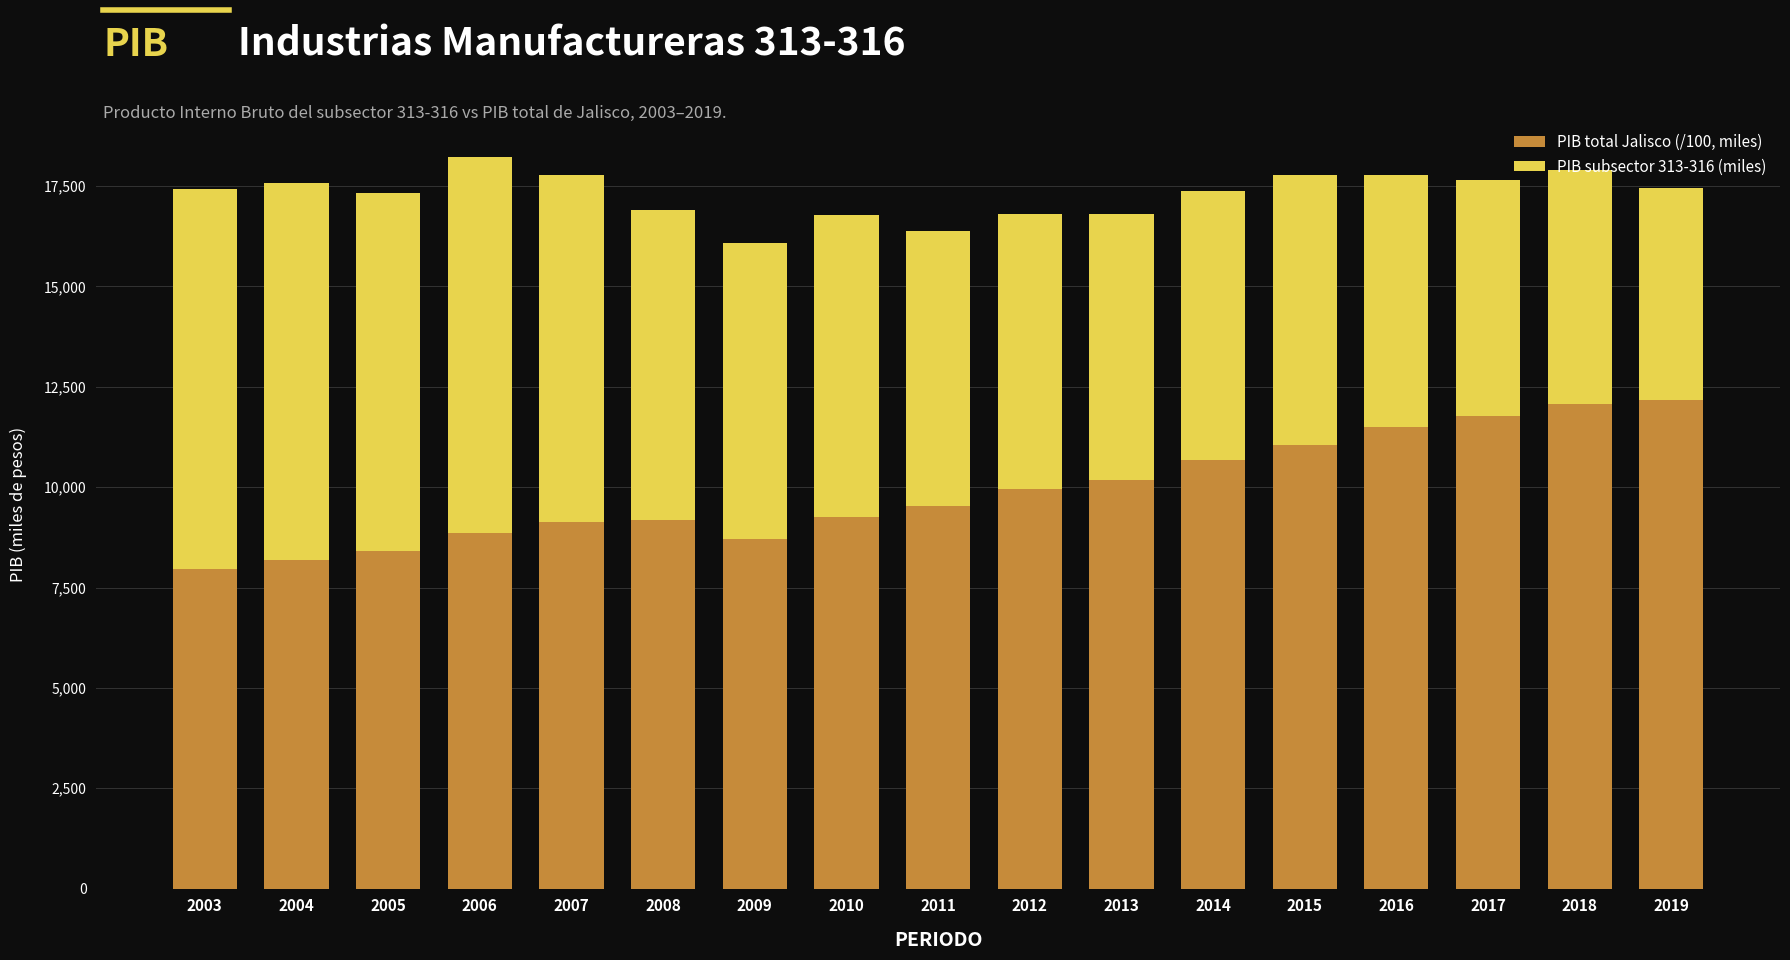

What are all the series names shown in the legend?

PIB total Jalisco (/100, miles), PIB subsector 313-316 (miles)